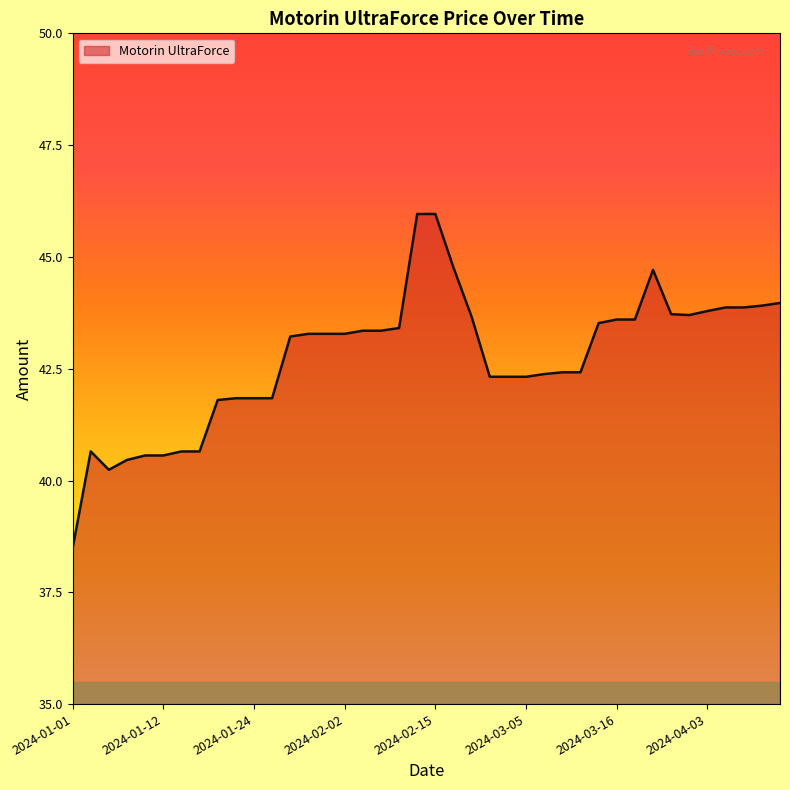

What is the minimum value shown in the chart?

38.5